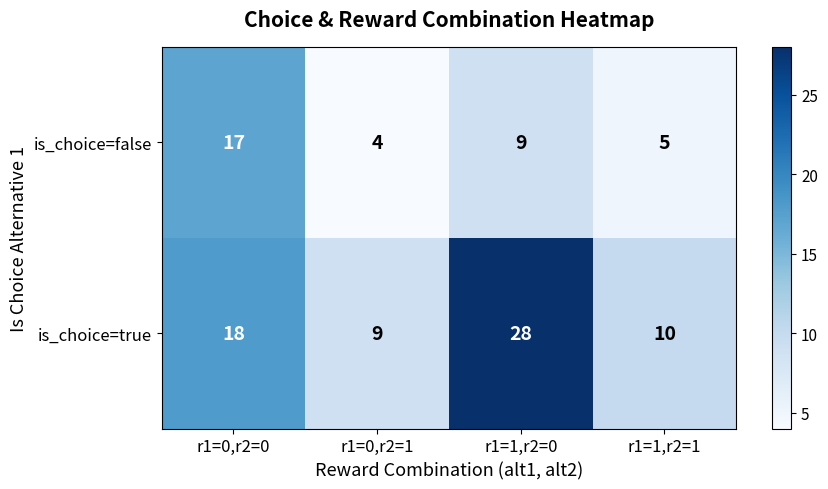

True or false: is_choice=false has a value of 2 at r1=0,r2=1.

False